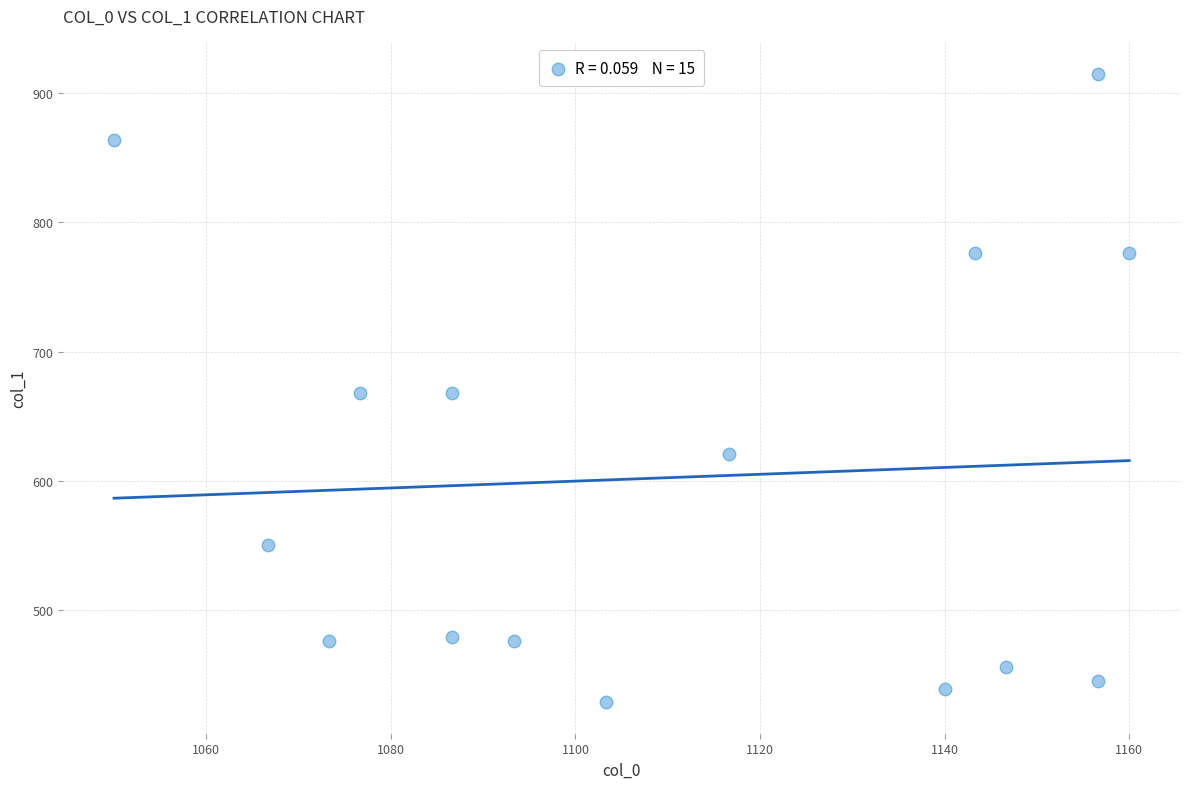

What is the range of Y values (max minus min)?

486.0